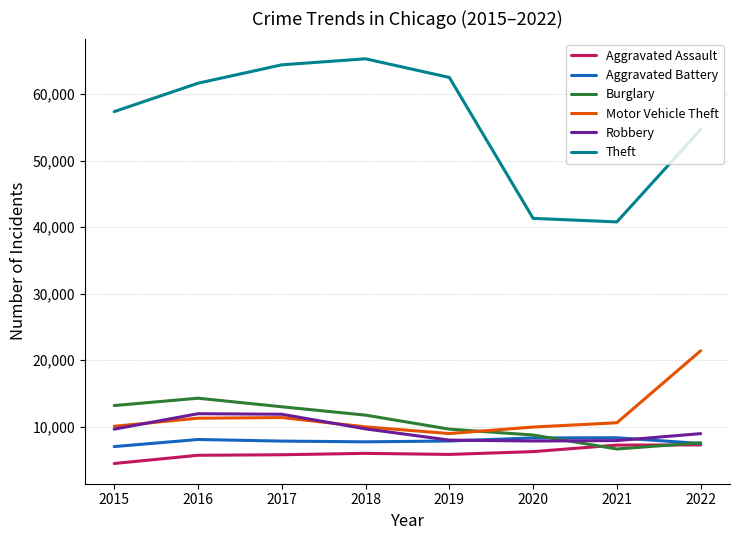

What is the approximate value of Theft at 2016, to the nearest 100?

61600